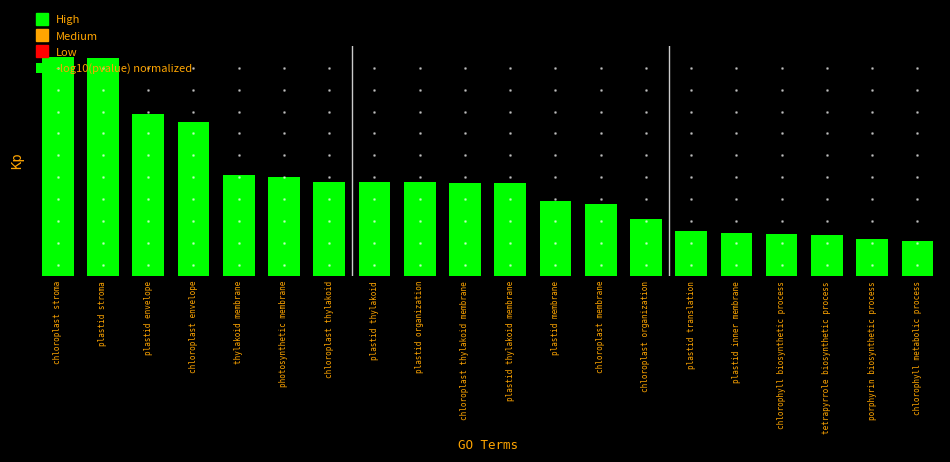

How many series are shown in this chart?

1